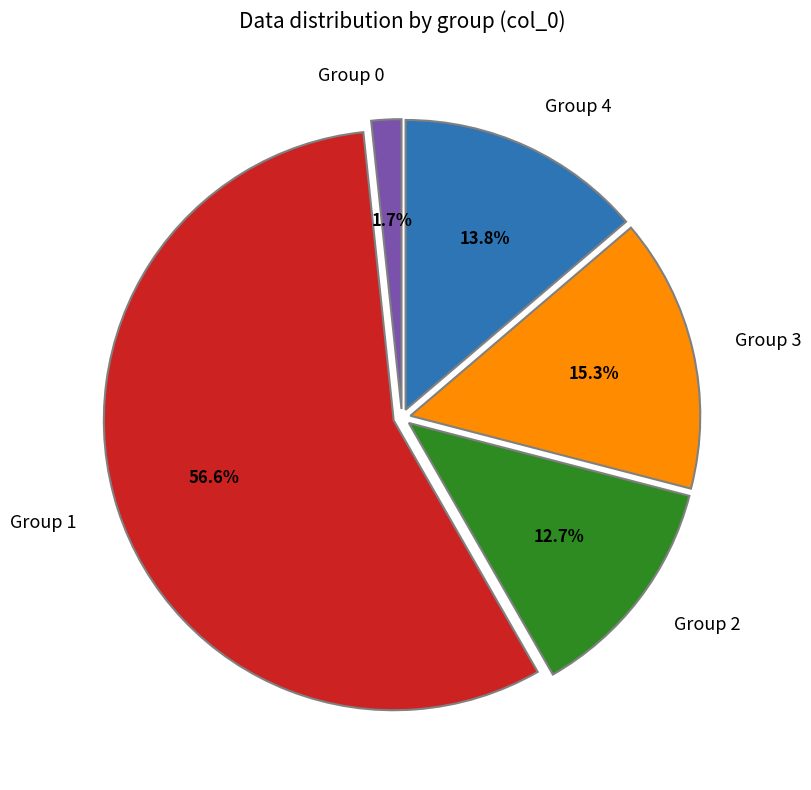

What is the largest slice in the pie chart?

Group 1